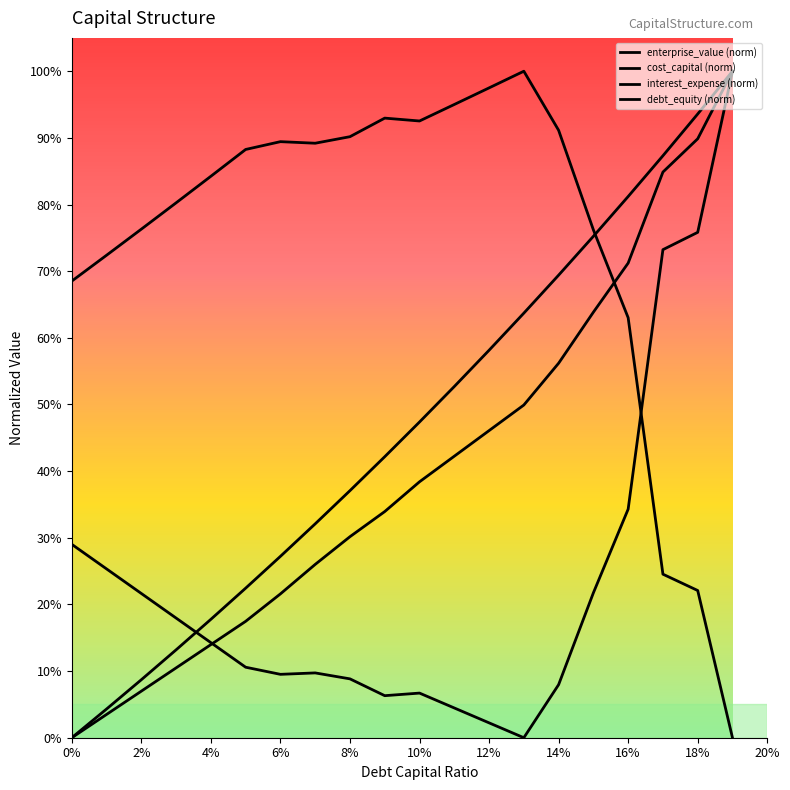

Does the chart display data point markers on the line(s)?

No